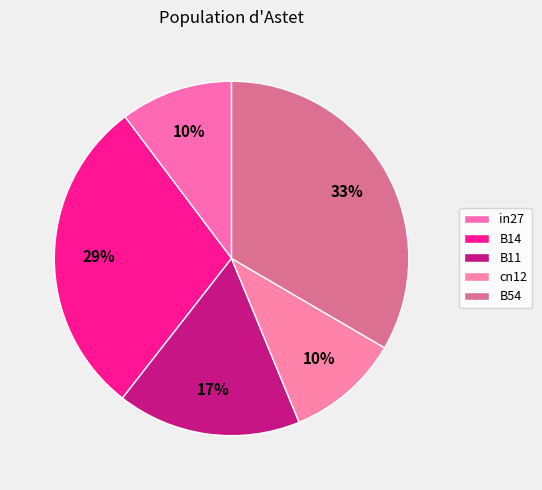

What percentage is the B11 slice, to the nearest percent?

17%